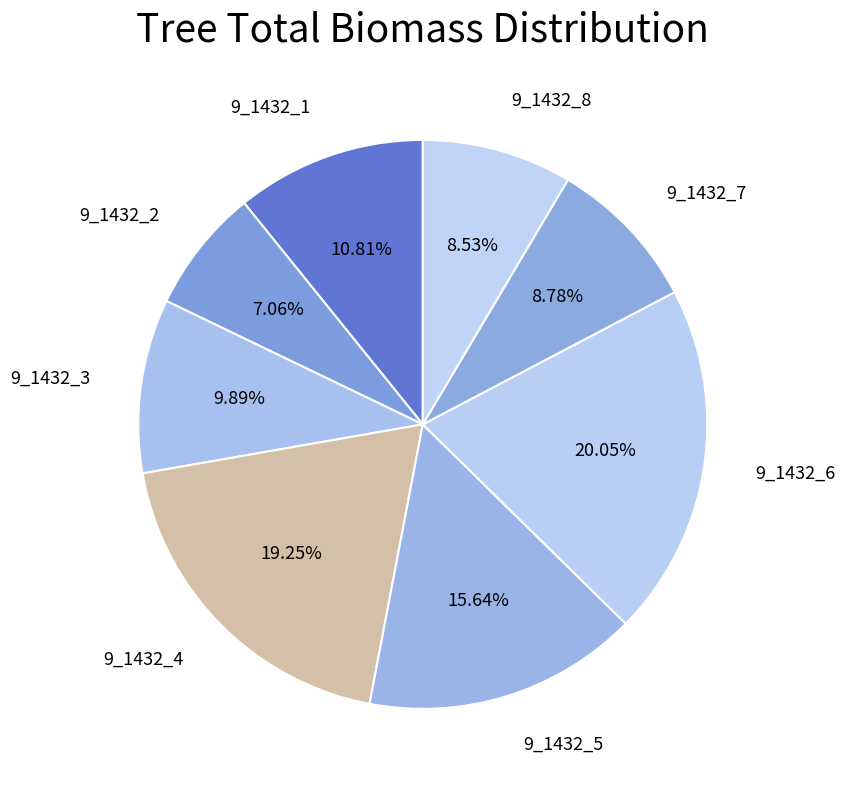

Does any single category account for the majority?

No